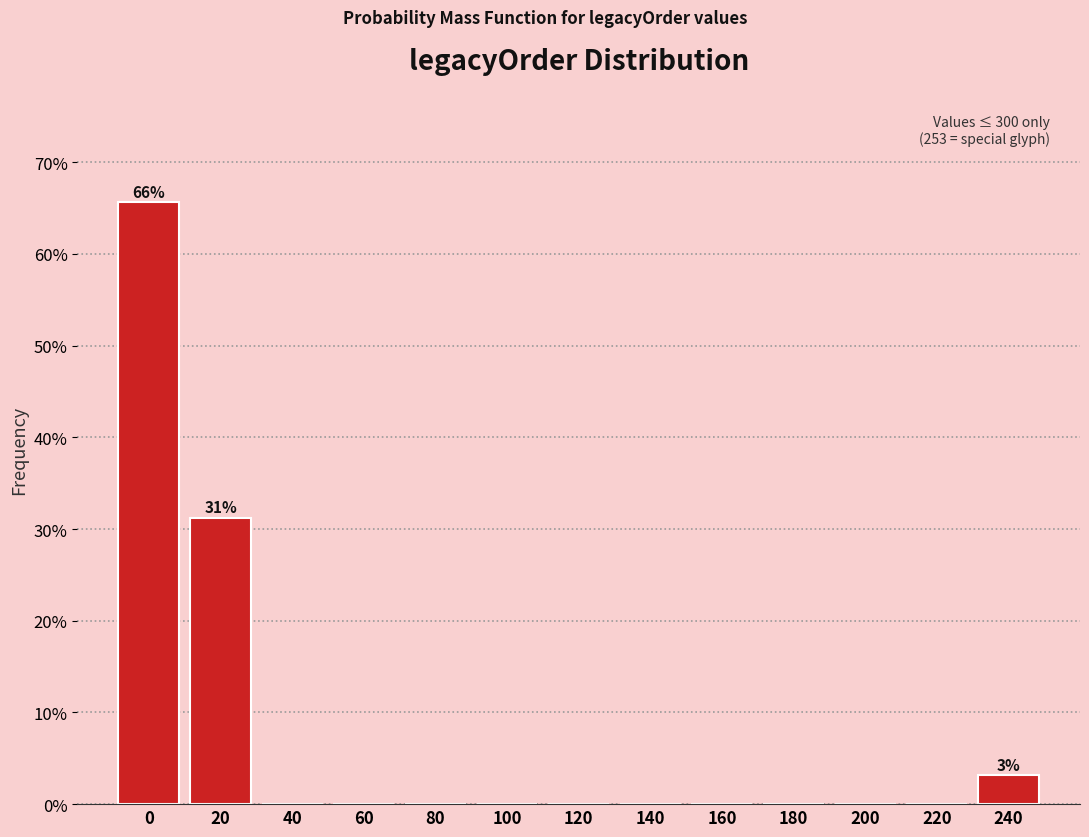

What is the maximum value shown in the chart?

65.6